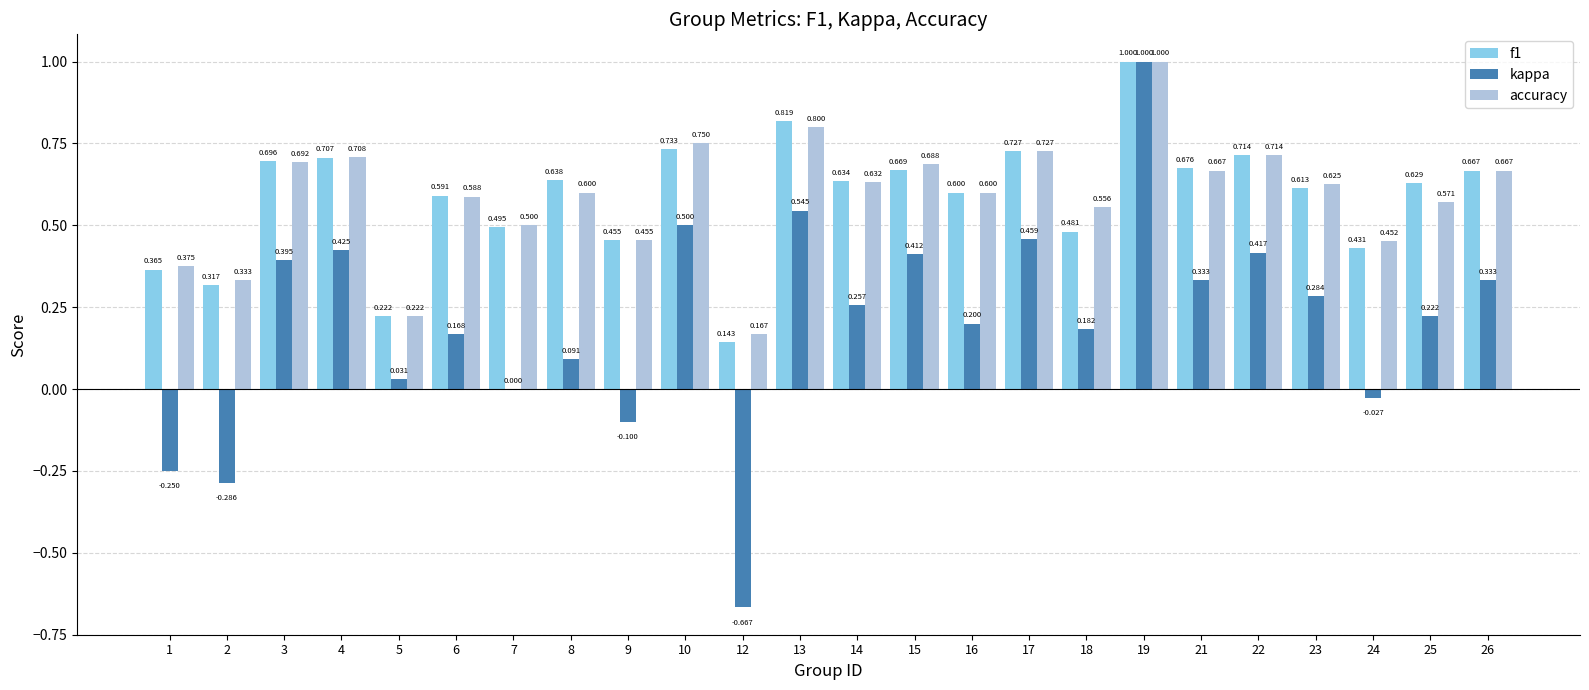

Are the bars grouped side by side (vs. stacked)?

Yes